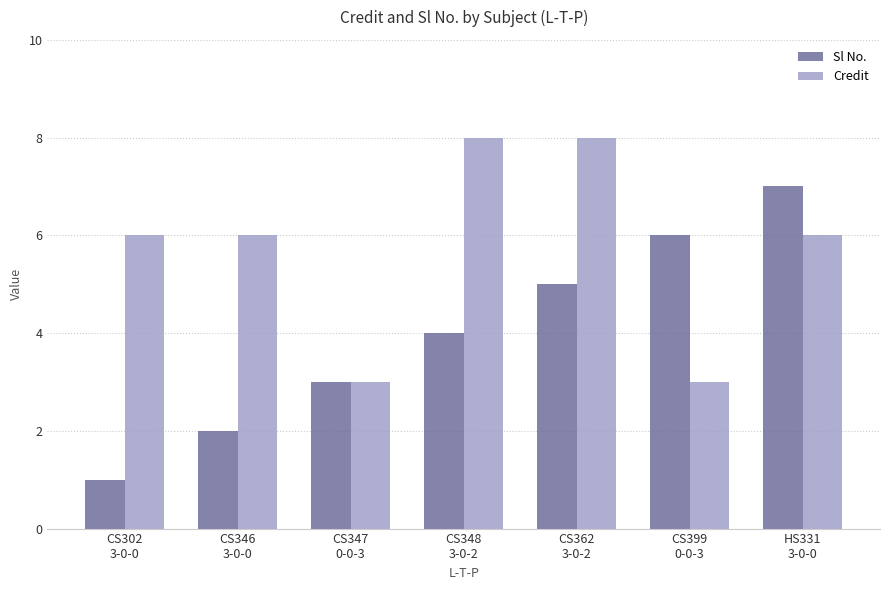

What is the sum of all Sl No. values?

28